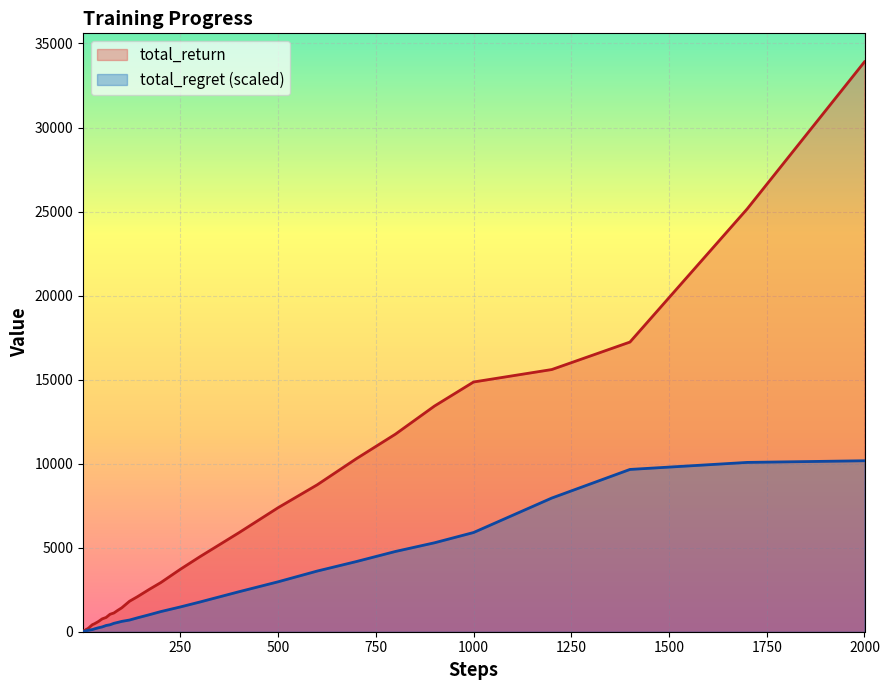

What is the sum of all total_regret values?

77900.6